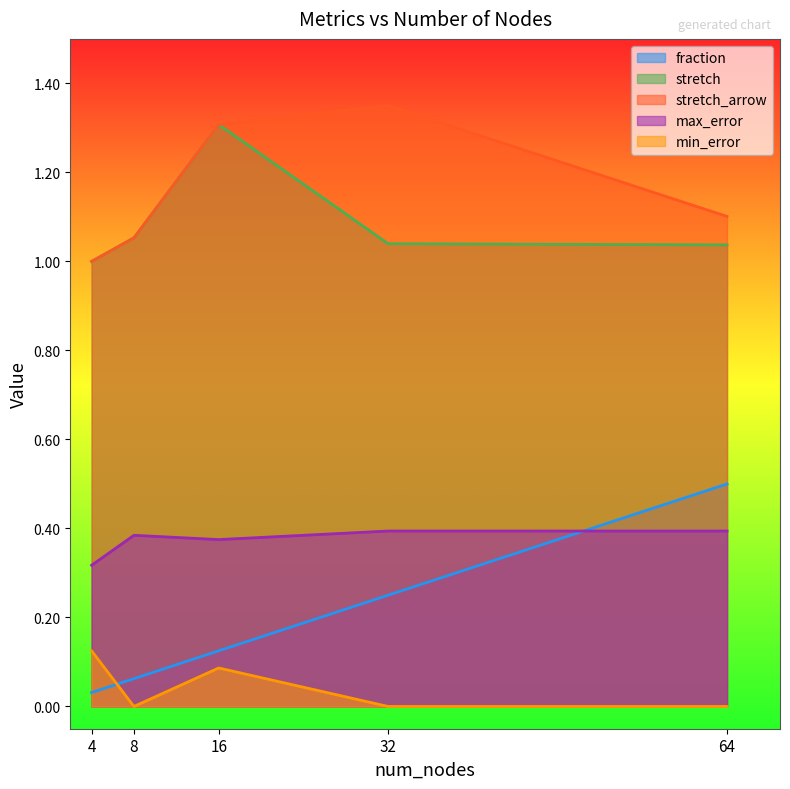

Between 8 and 16, which series saw the biggest shift?

stretch